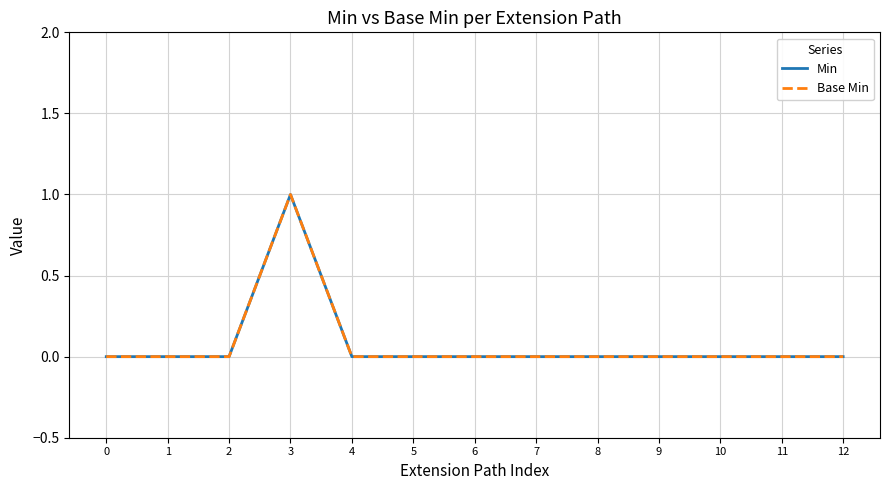

At which category is the sum across all series the highest?

3